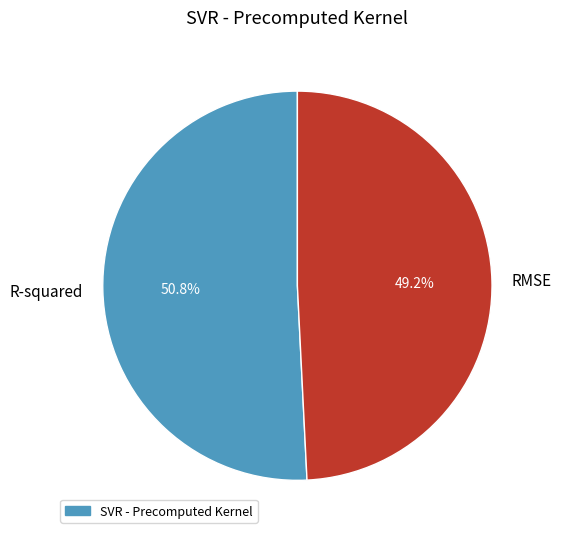

What percentage is the R-squared slice, to the nearest percent?

51%